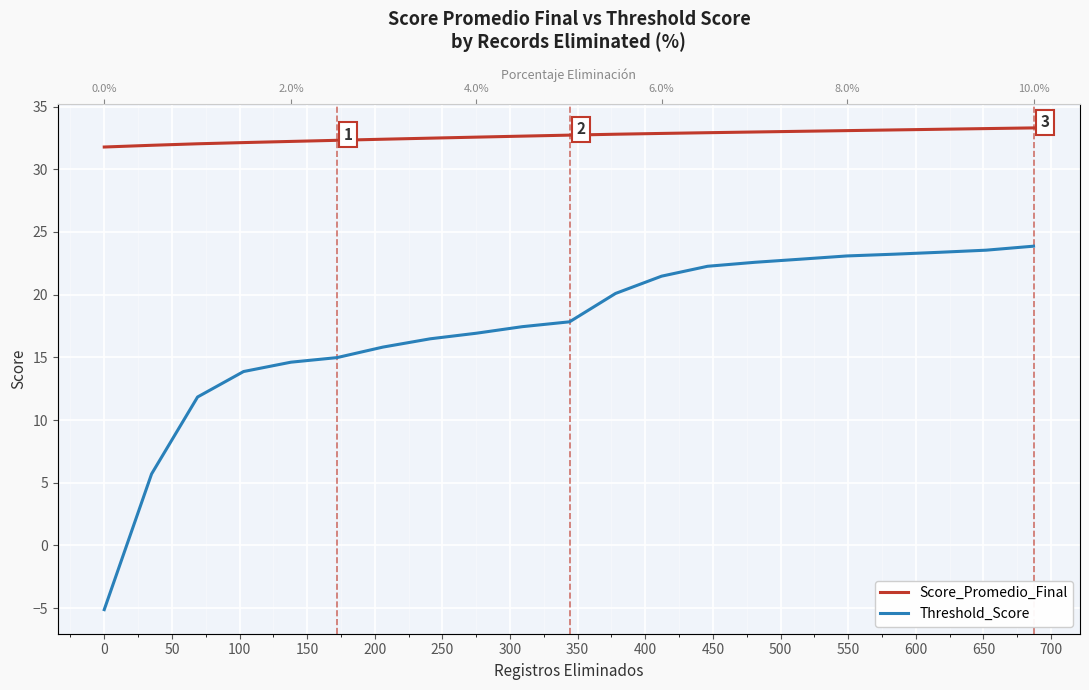

True or false: Threshold_Score has more than 2 points higher than both neighbors.

False